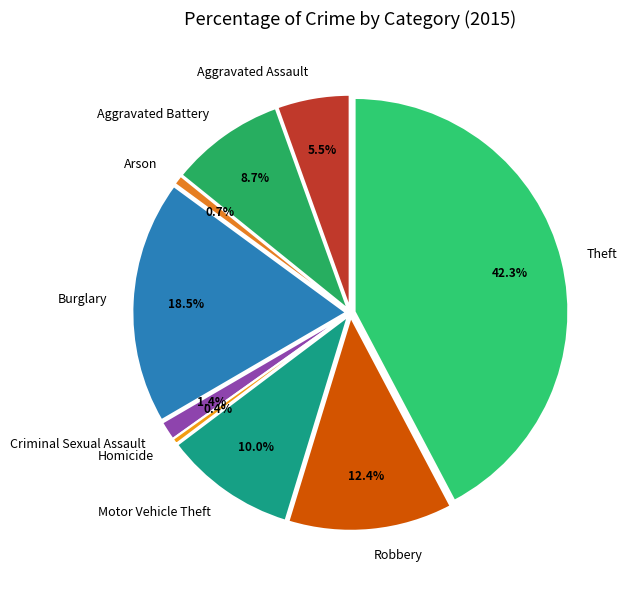

To the nearest percent, what is the combined percentage of Robbery and Theft?

55%